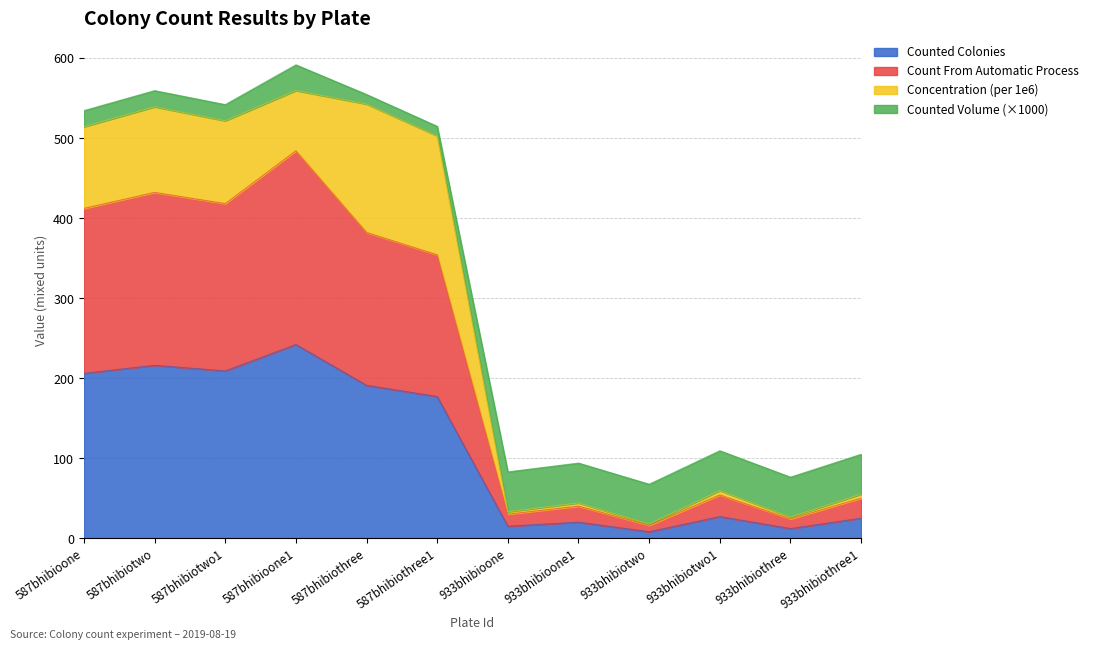

At how many categories does at least one series exceed 300?

6